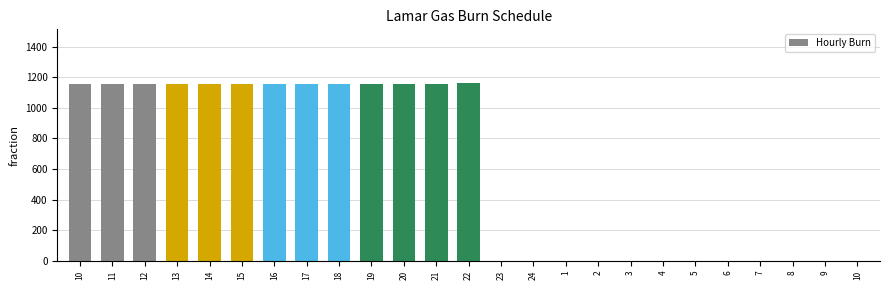

Reading left to right, transcribe all the data shown in this chart.

10=1153	11=1153	12=1153	13=1153	14=1153	15=1153	16=1153	17=1153	18=1153	19=1153	20=1153	21=1153	22=1164	23=0	24=0	1=0	2=0	3=0	4=0	5=0	6=0	7=0	8=0	9=0	10=0